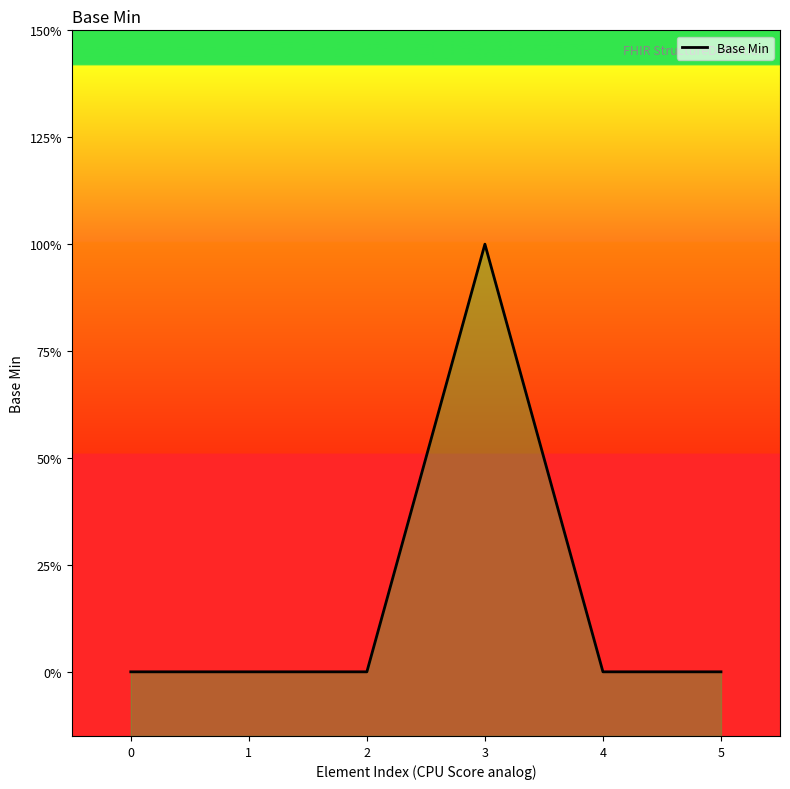

Is it true that the value at 1 is 0?

True